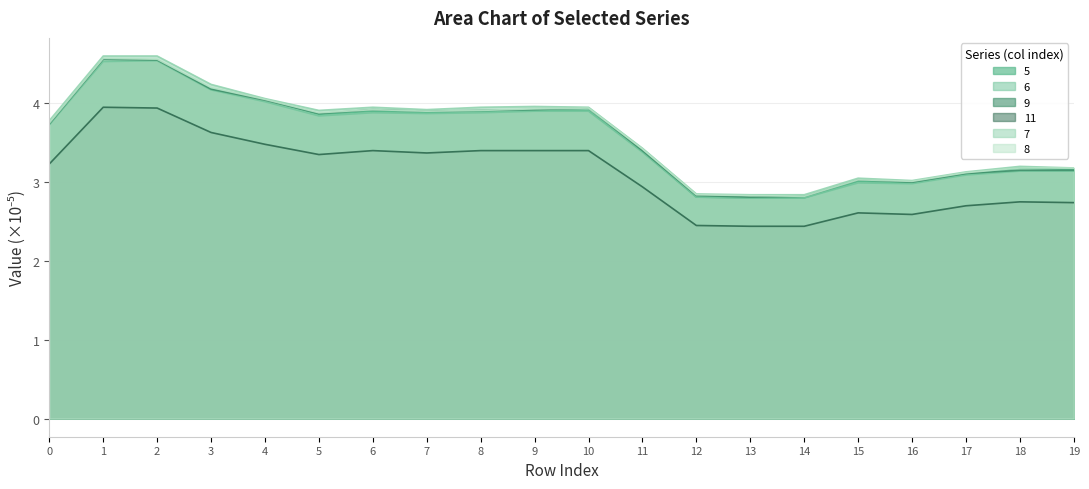

What is the difference between the second highest and minimum values in the 7 series?

1.8